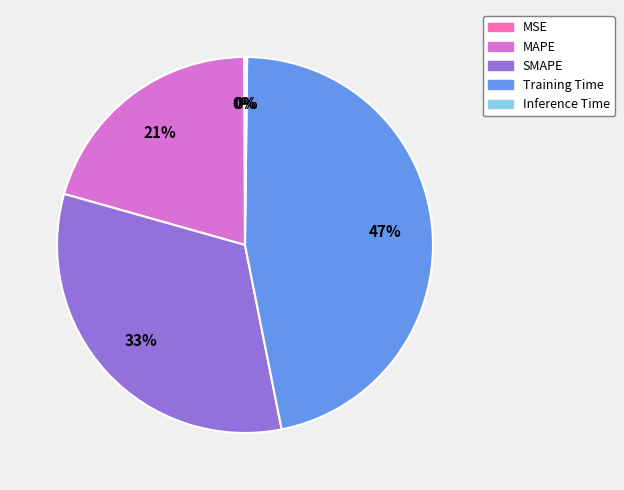

To the nearest percent, what is the difference between the largest and smallest slice percentages?

47%